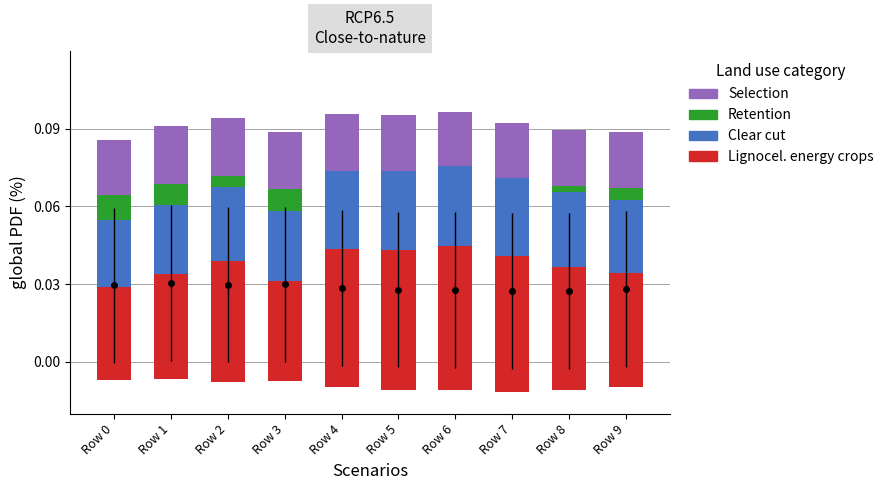

The value of Lignocel. energy crops at Row 2 is 0.0. True or false?

False